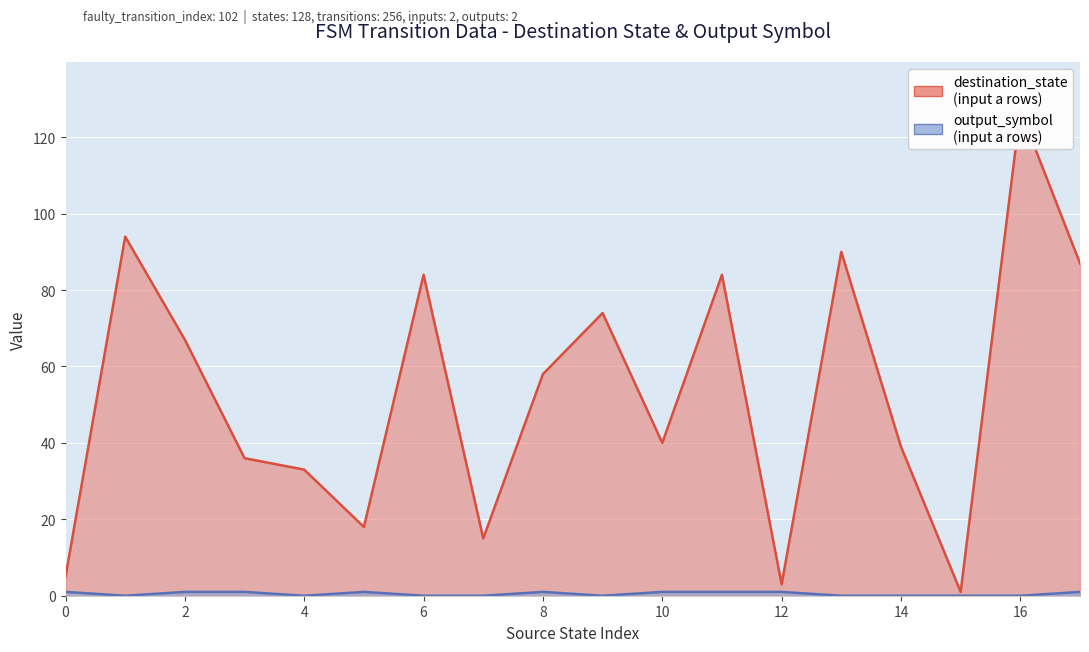

List the series in order of their overall mean, lowest first.

output_symbol, destination_state